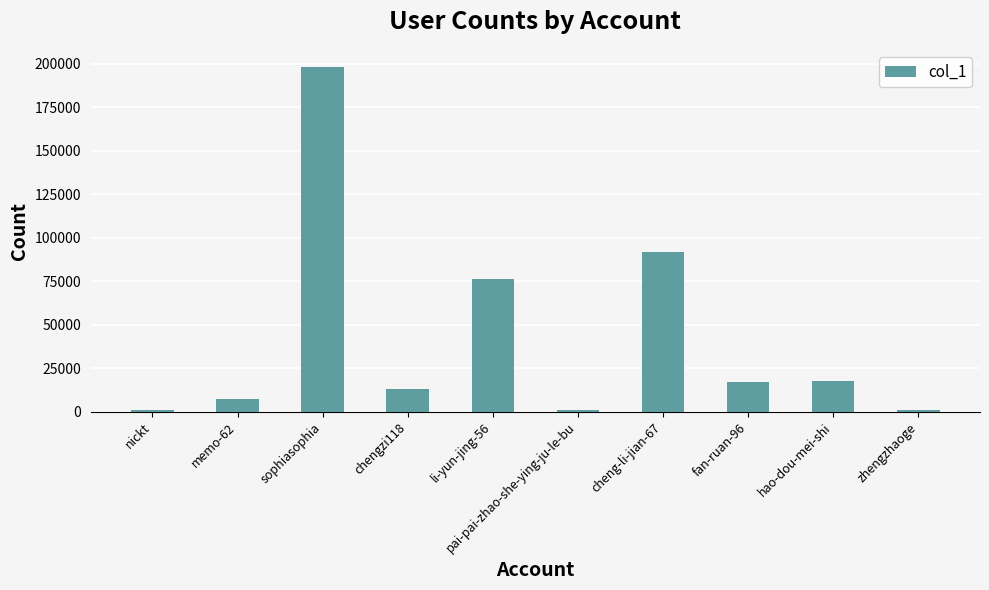

What is the approximate value at sophiasophia, to the nearest 100?

198000